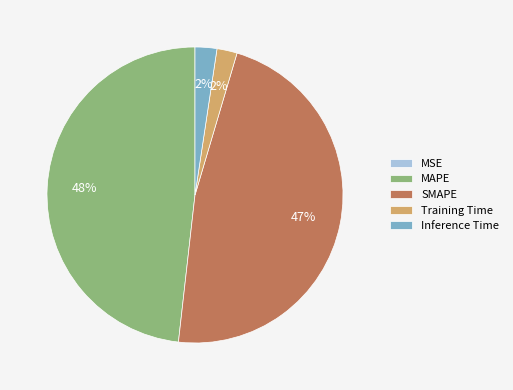

Approximately how many times larger is the value at SMAPE compared to MAPE?

1.0